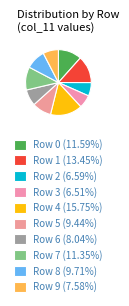

How many slices are in this pie chart?

10